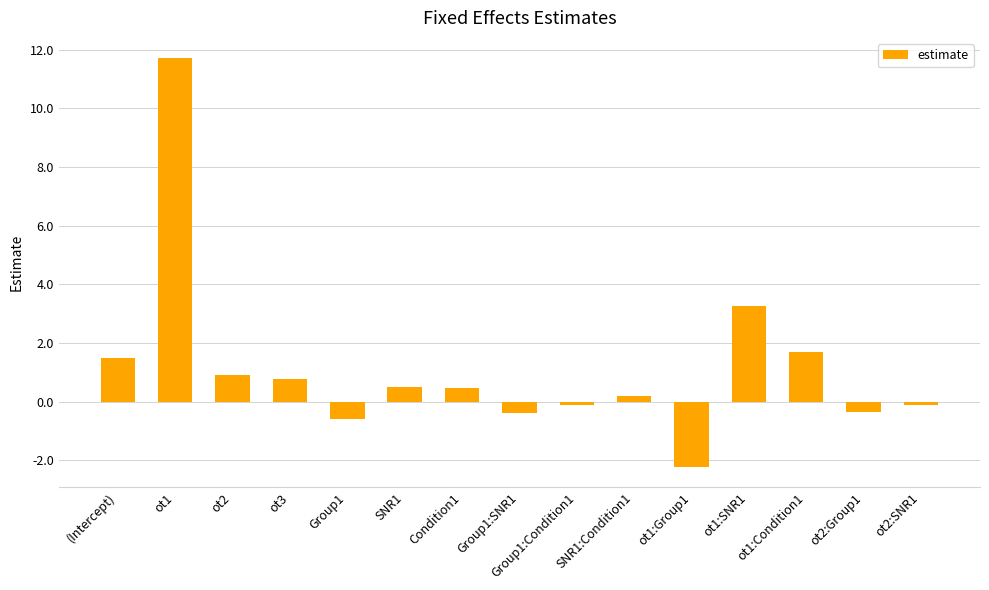

Between Condition1 and ot2:Group1, which is larger?

Condition1